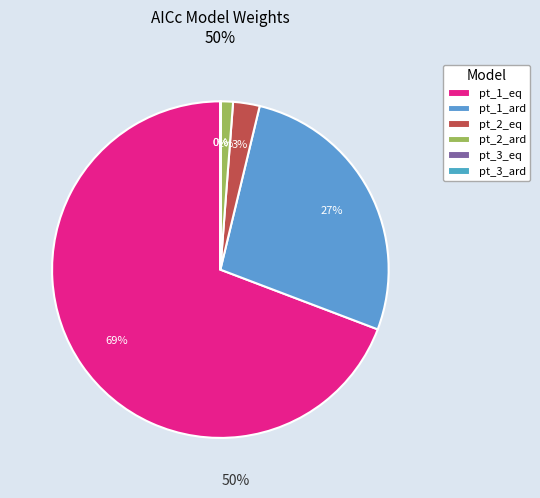

Which slice is the smallest?

pt_3_ard